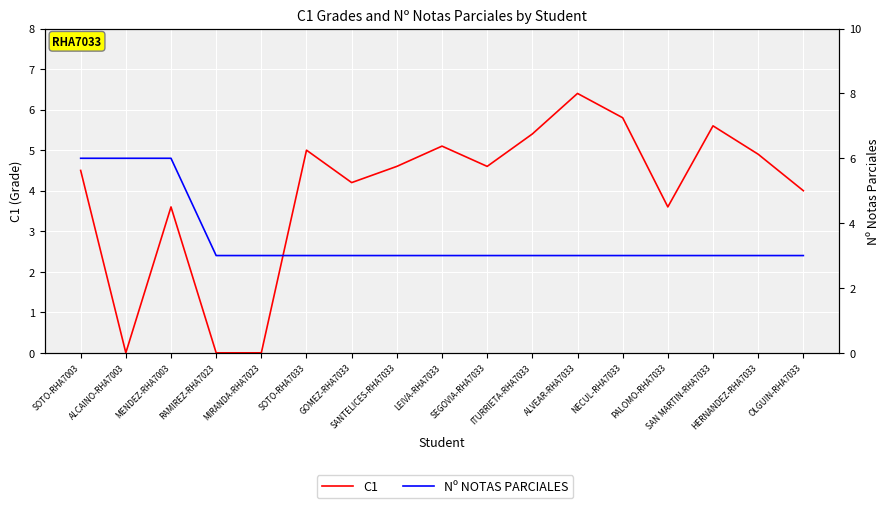

Reading left to right, list all the values displayed in this chart.

C1: SOTO-RHA7003=4.5	ALCAINO-RHA7003=0.0	MENDEZ-RHA7003=3.6	RAMIREZ-RHA7023=0.0	MIRANDA-RHA7023=0.0	SOTO-RHA7033=5.0	GOMEZ-RHA7033=4.2	SANTELICES-RHA7033=4.6	LEIVA-RHA7033=5.1	SEGOVIA-RHA7033=4.6	ITURRIETA-RHA7033=5.4	ALVEAR-RHA7033=6.4	NECUL-RHA7033=5.8	PALOMO-RHA7033=3.6	SAN MARTIN-RHA7033=5.6	HERNANDEZ-RHA7033=4.9	OLGUIN-RHA7033=4.0
Nº NOTAS PARCIALES: SOTO-RHA7003=6.0	ALCAINO-RHA7003=6.0	MENDEZ-RHA7003=6.0	RAMIREZ-RHA7023=3.0	MIRANDA-RHA7023=3.0	SOTO-RHA7033=3.0	GOMEZ-RHA7033=3.0	SANTELICES-RHA7033=3.0	LEIVA-RHA7033=3.0	SEGOVIA-RHA7033=3.0	ITURRIETA-RHA7033=3.0	ALVEAR-RHA7033=3.0	NECUL-RHA7033=3.0	PALOMO-RHA7033=3.0	SAN MARTIN-RHA7033=3.0	HERNANDEZ-RHA7033=3.0	OLGUIN-RHA7033=3.0